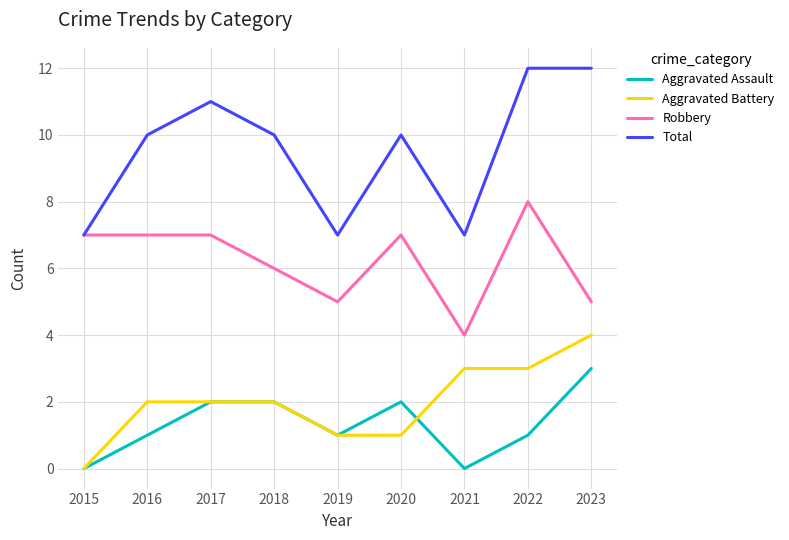

What is the total value across all series at 2020?

20